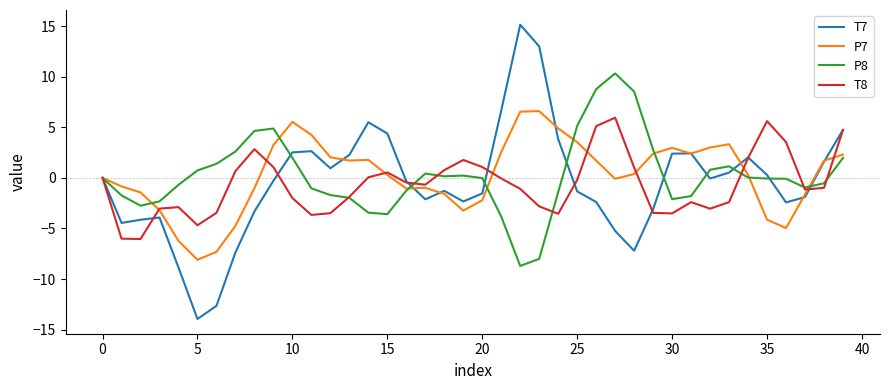

What is the lowest value of the P7 series?

-8.1